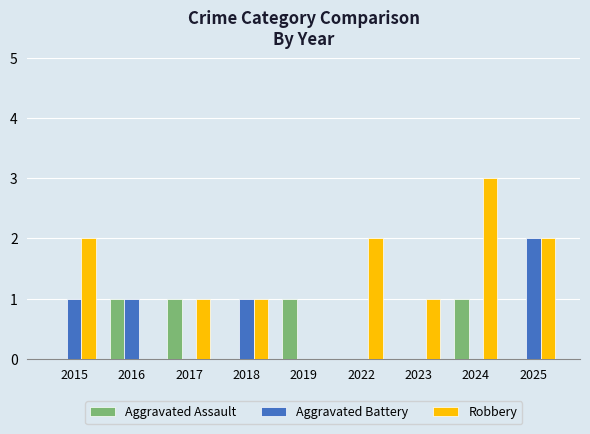

What is the average value of the Aggravated Battery series?

1